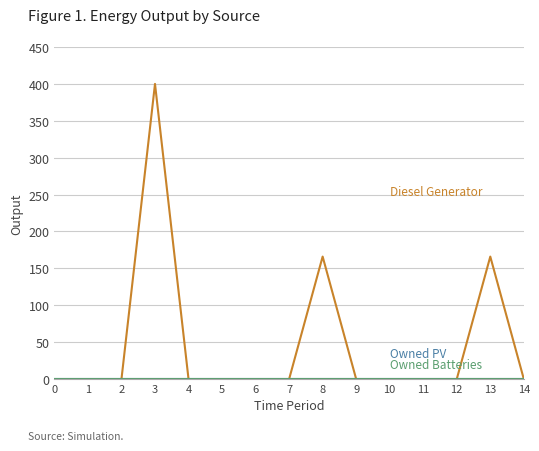

Does the chart have visible grid lines?

Yes